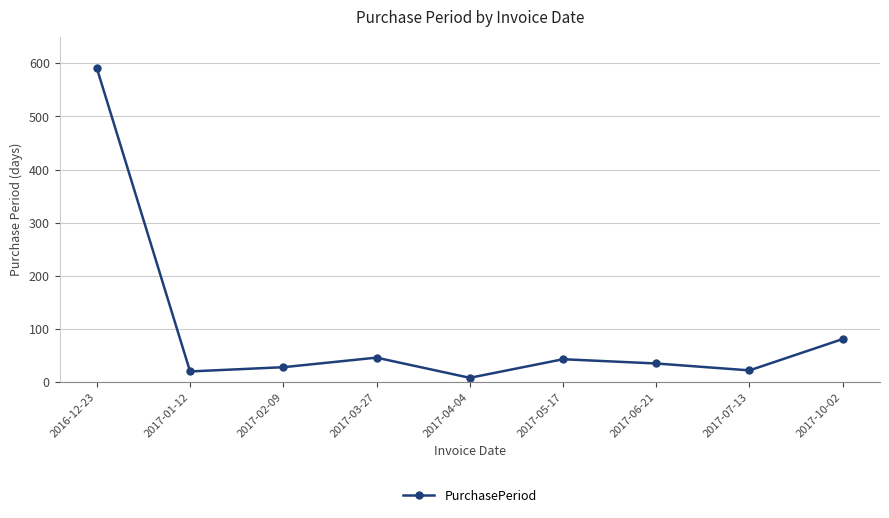

What is the change in value from 2017-04-04 to 2017-06-21?

+27